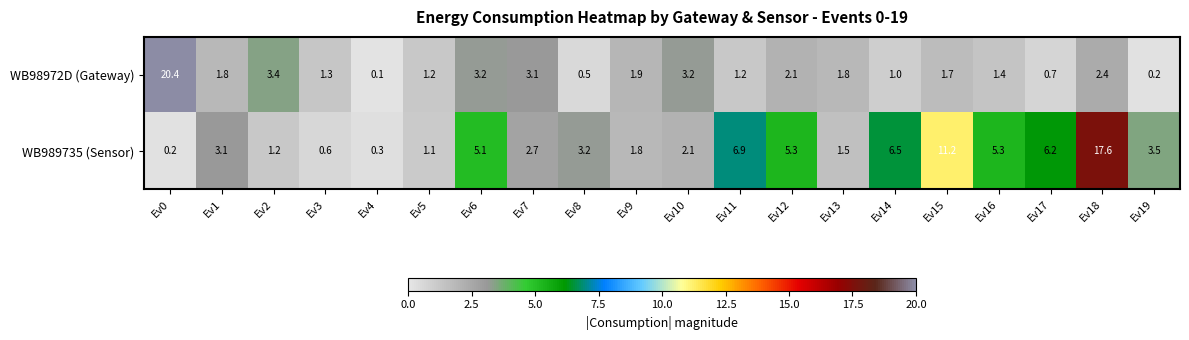

Rank the series by their average value, from lowest to highest.

WB98972D (Gateway), WB989735 (Sensor)